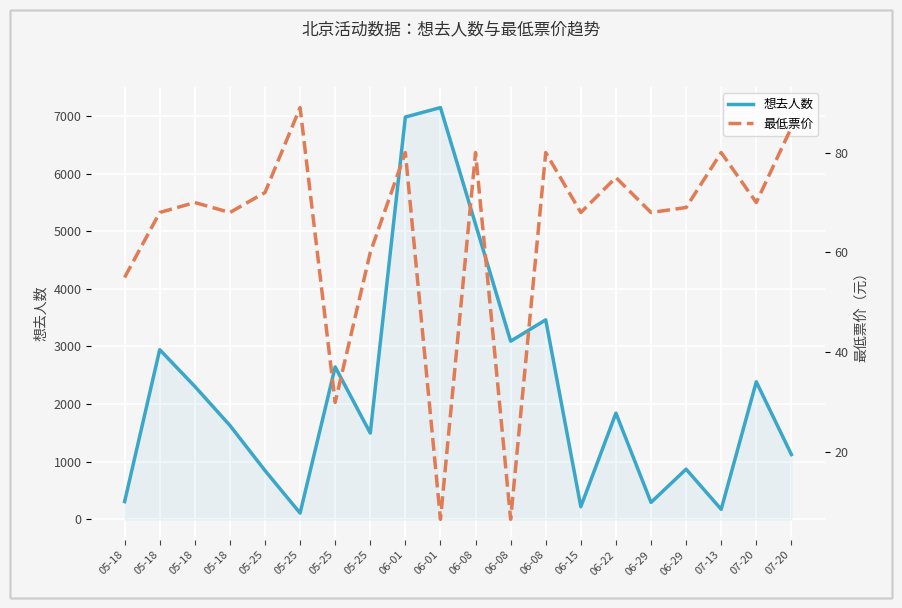

List the series in order of their peak value, lowest first.

最低票价, 想去人数